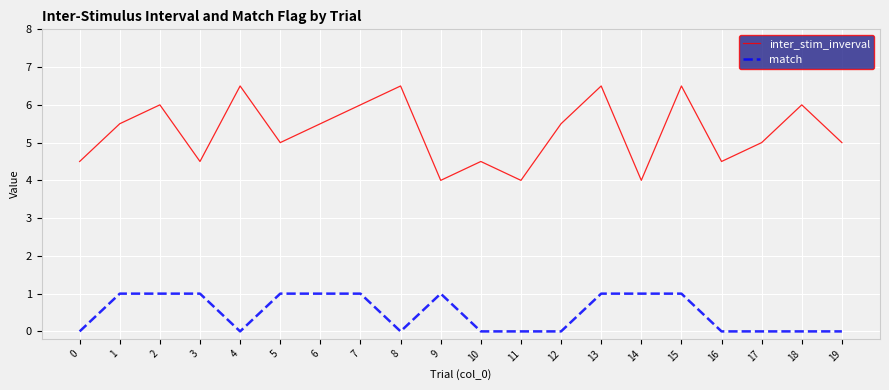

Does the chart display data point markers on the line(s)?

No